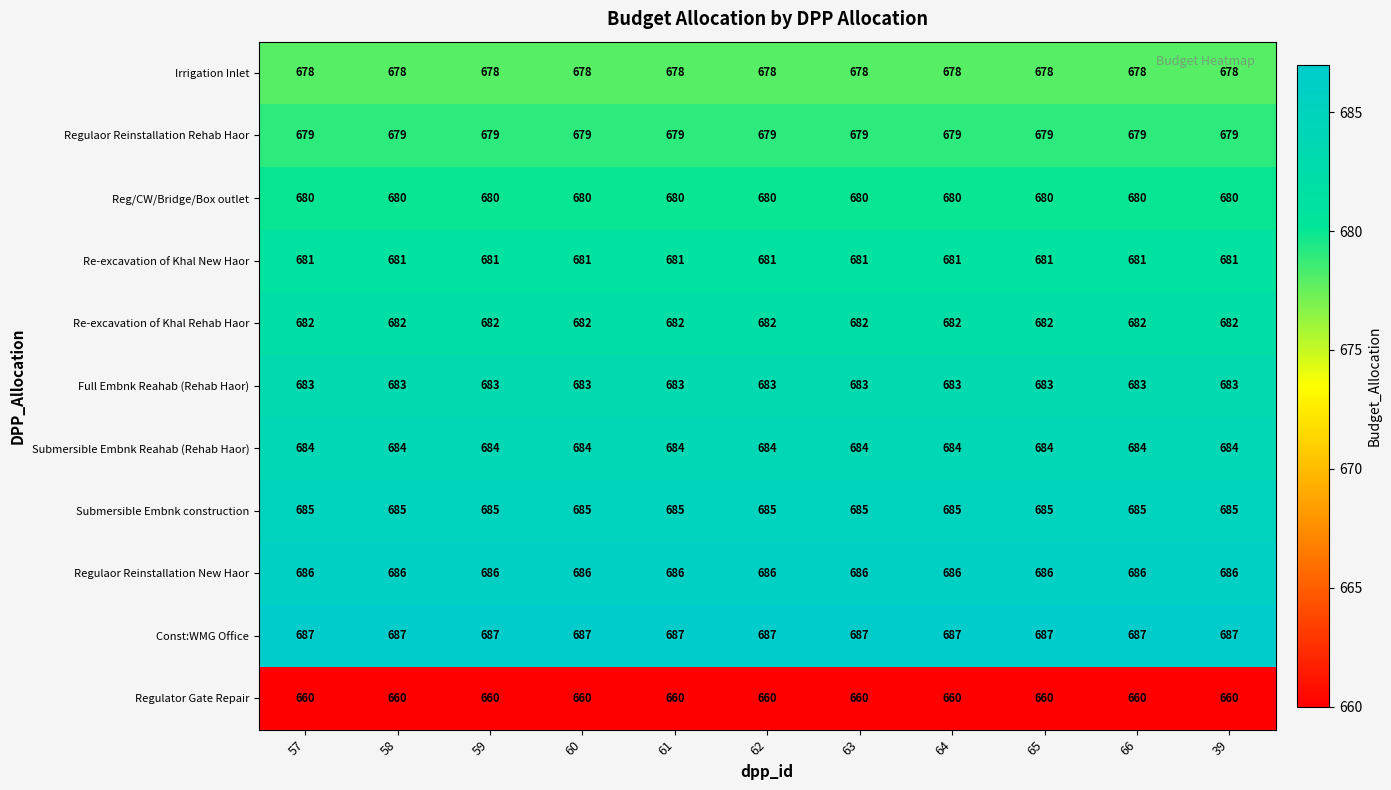

True or false: Re-excavation of Khal Rehab Haor has a value of 295 at 64.

False